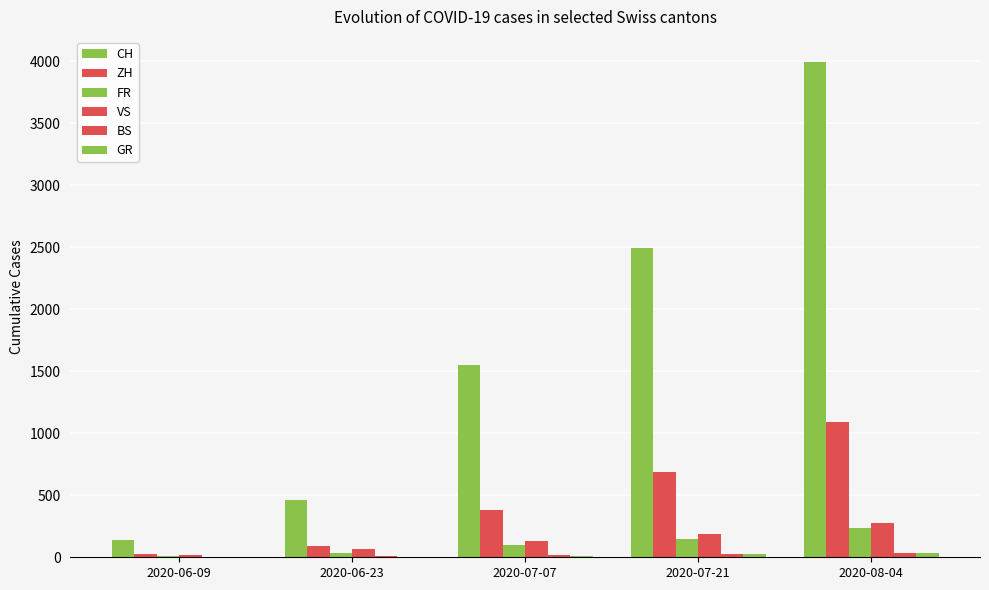

List the labels in order of BS value, smallest first.

2020-06-09, 2020-06-23, 2020-07-07, 2020-07-21, 2020-08-04